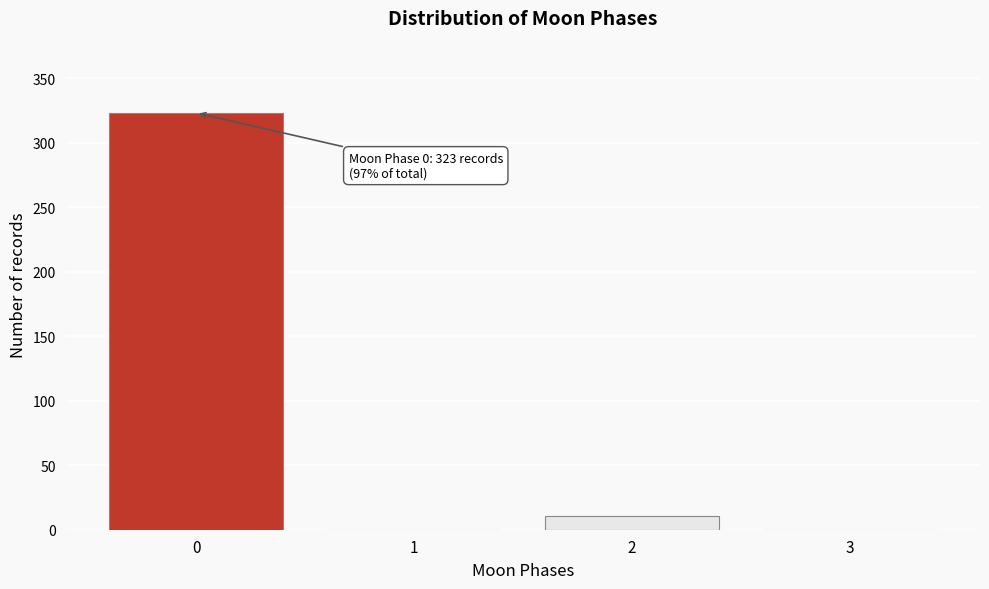

Reading left to right, what are all the values shown in this chart?

0=323	1=0	2=11	3=0